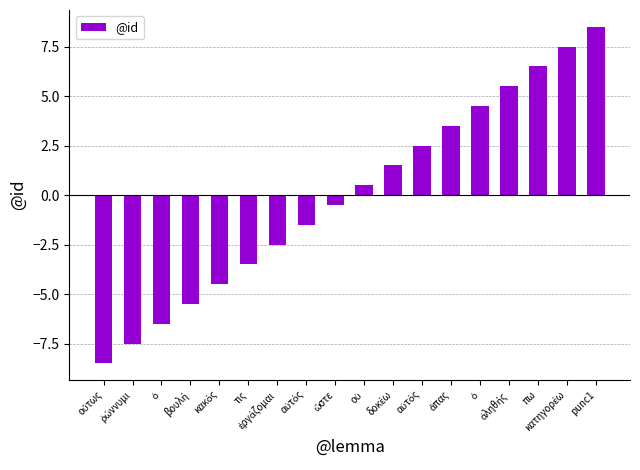

Reading left to right, extract all data points from this chart.

οὕτως=-8.5	ῥώννυμι=-7.5	ὁ=-6.5	βουλή=-5.5	κακός=-4.5	τις=-3.5	ἐργάζομαι=-2.5	αὐτός=-1.5	ὥστε=-0.5	οὐ=0.5	δοκέω=1.5	αὐτός=2.5	ἅπας=3.5	ὁ=4.5	ἀληθής=5.5	πω=6.5	κατηγορέω=7.5	punc1=8.5